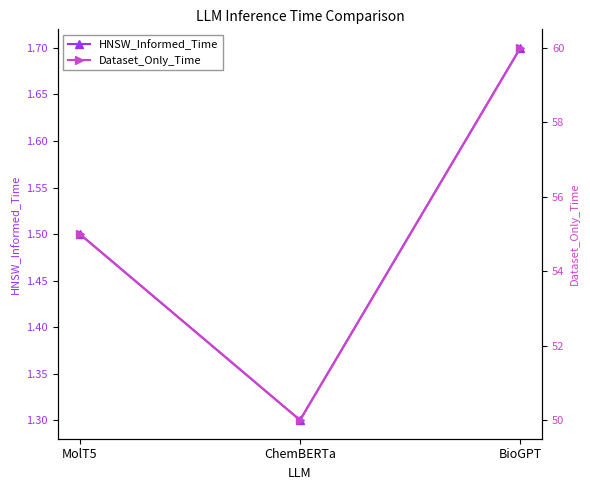

What is the difference between the maximum and minimum values in the Dataset_Only_Time series?

10.0